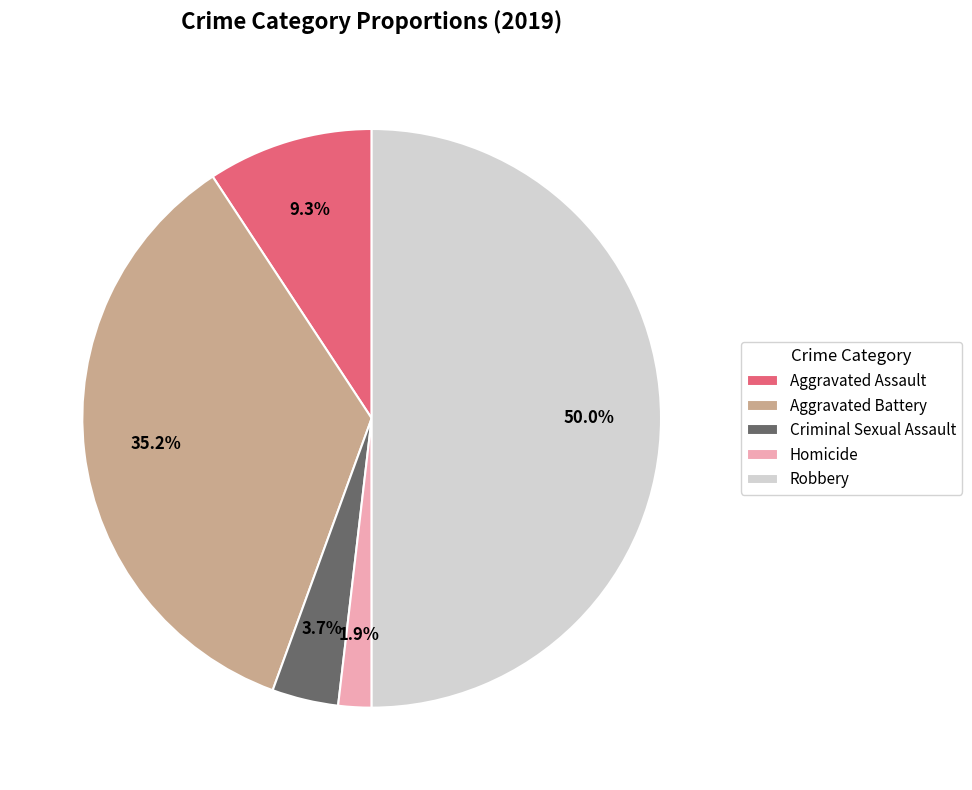

To the nearest percent, what is the average slice percentage?

20%